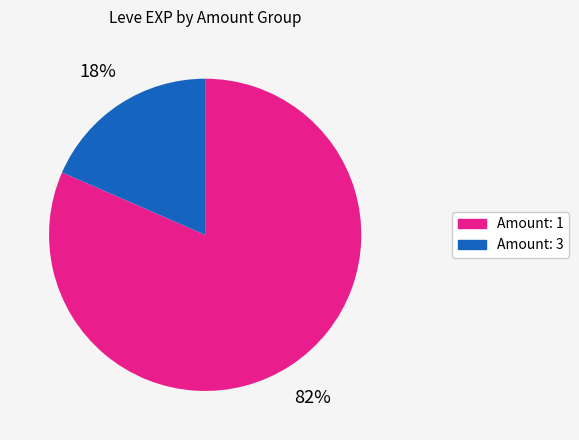

Does any single category account for the majority?

Yes